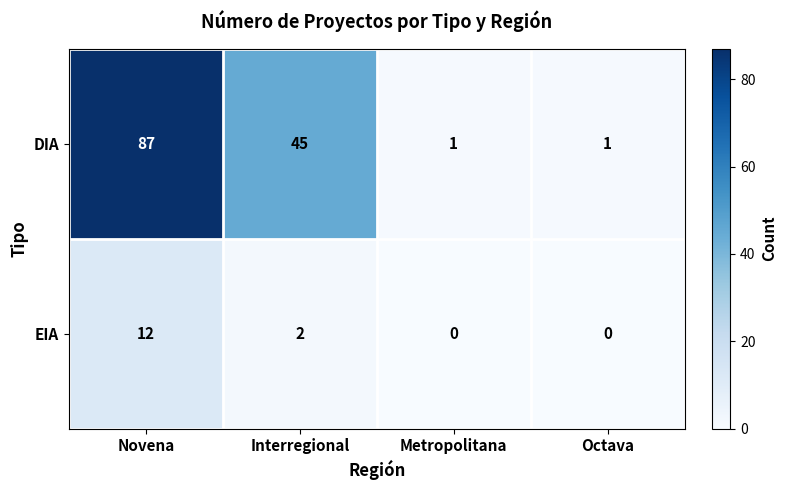

At how many categories does at least one series exceed 42?

2